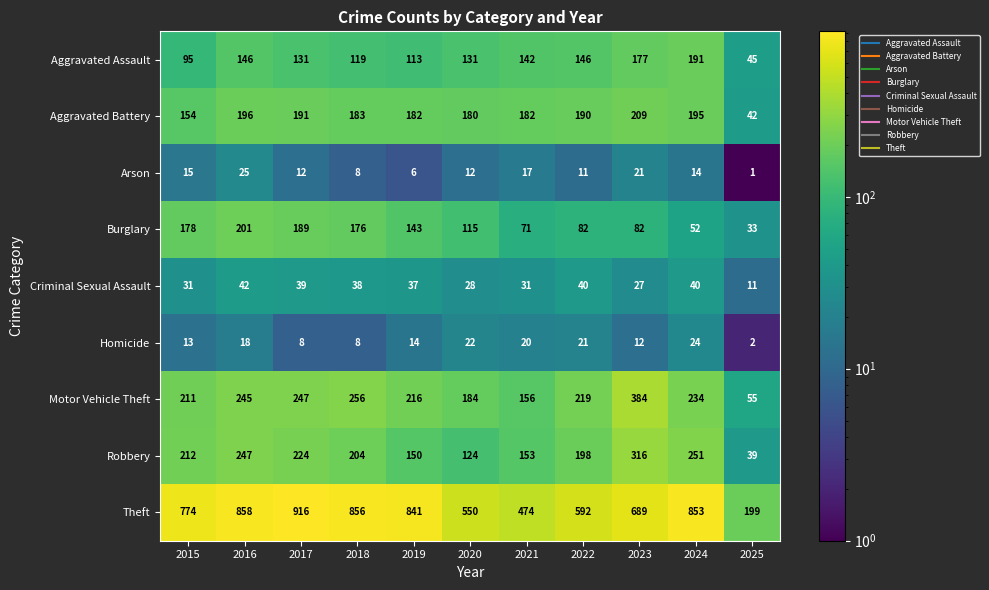

True or false: Burglary has a value of 82 at 2023.

True